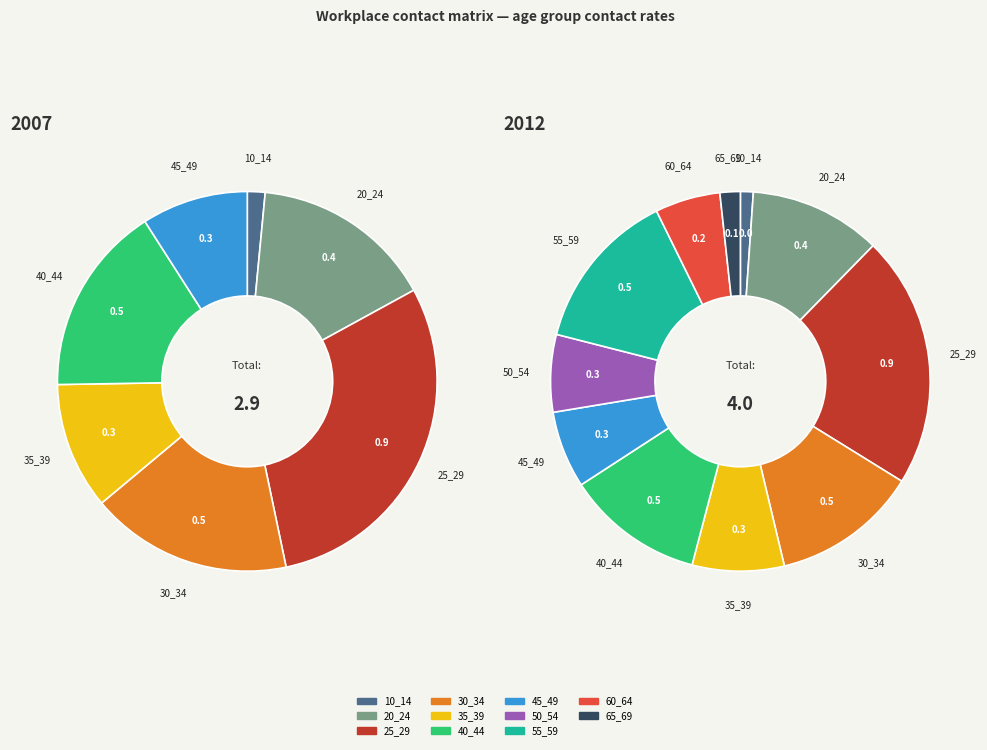

What percentage is the 65_69 slice, to the nearest percent?

2%